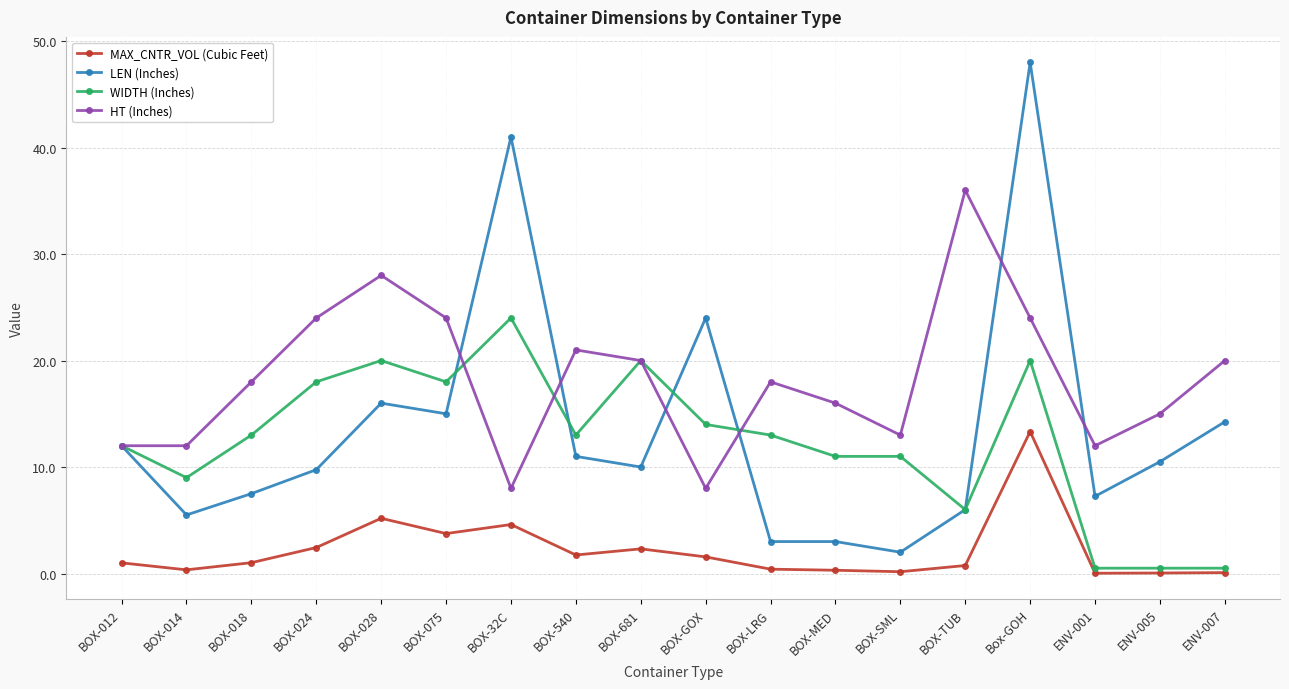

Is this an area chart (filled region under the line)?

No